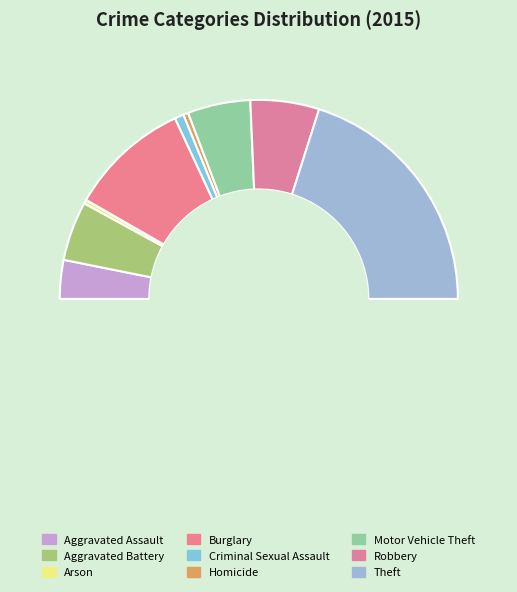

The Burglary slice represents 29% of the pie. True or false?

False